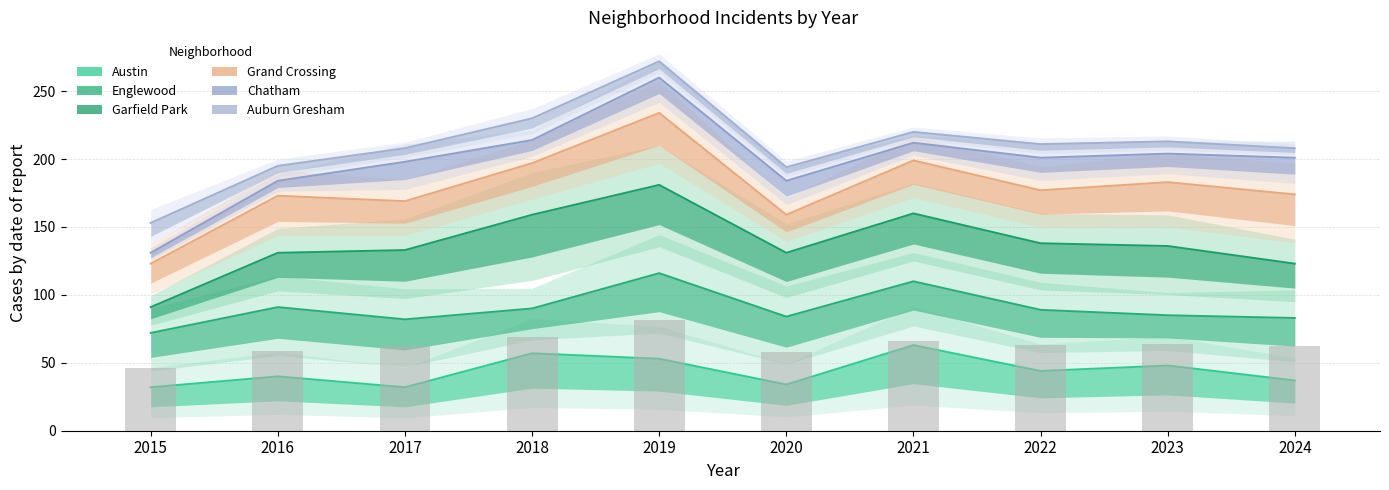

What is the difference between the highest and lowest values at 2022?

167